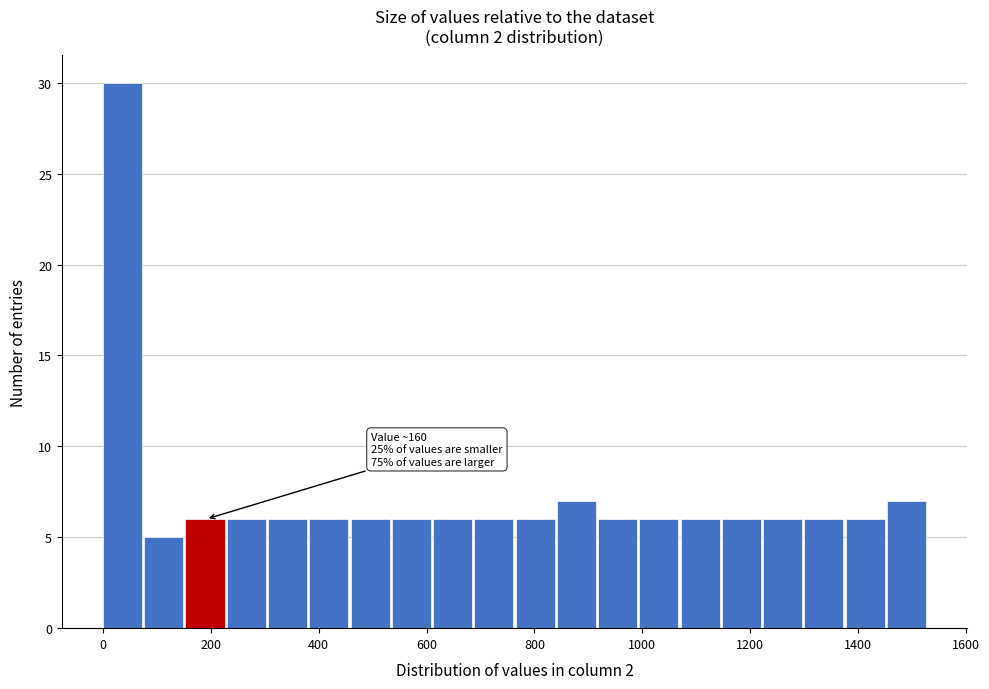

Read against the x-axis, roughly where is the centre of the tallest bar?

40